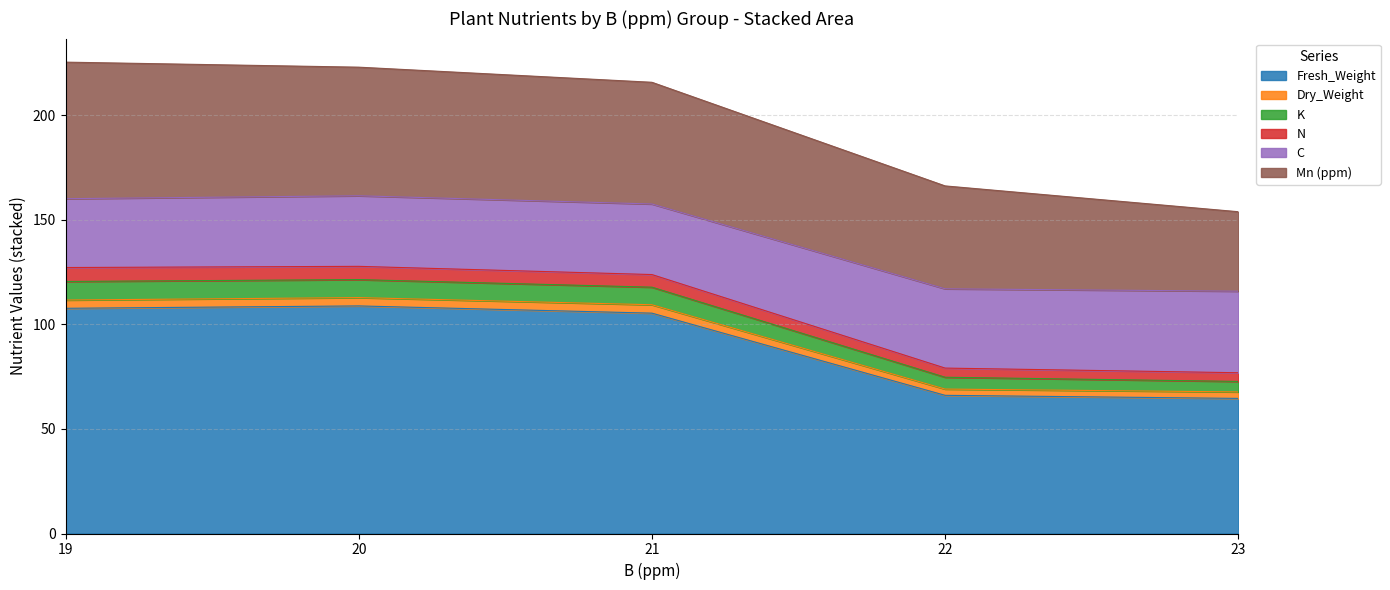

What is the highest value of the Fresh_Weight series?

108.8